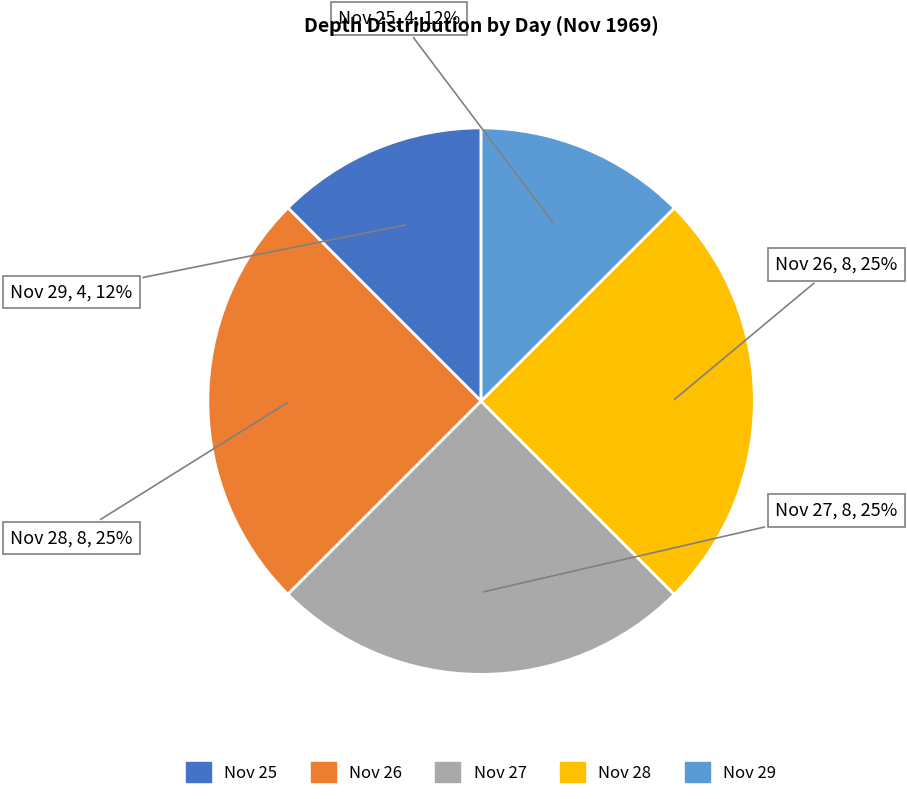

How many segments does this pie chart have?

5